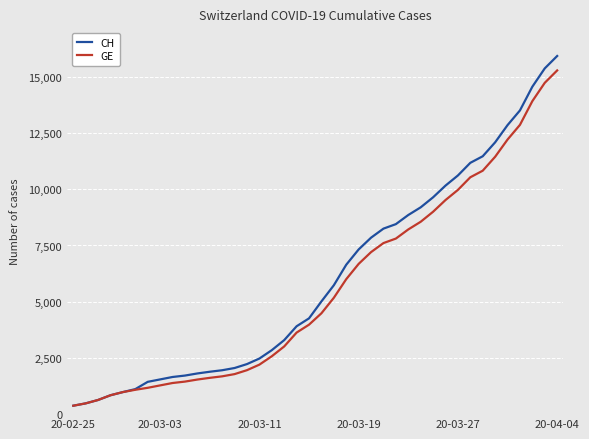

Which series has the largest range (max minus min)?

CH